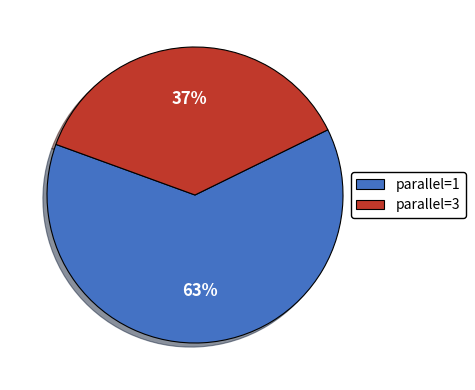

Is parallel=1 the majority of the pie?

Yes